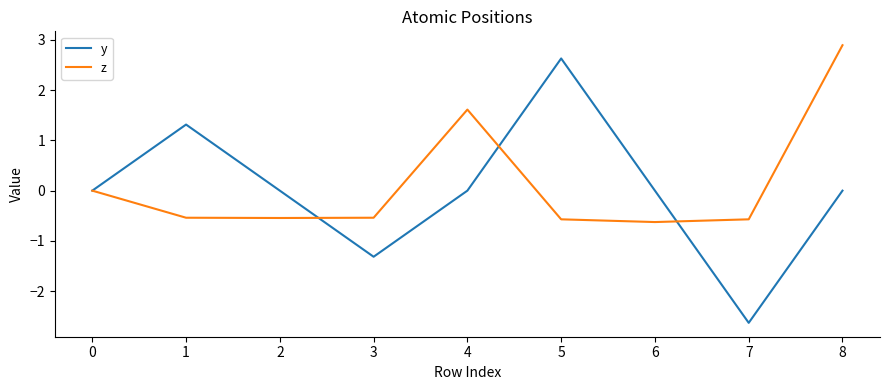

True or false: y and z cross at least once.

True